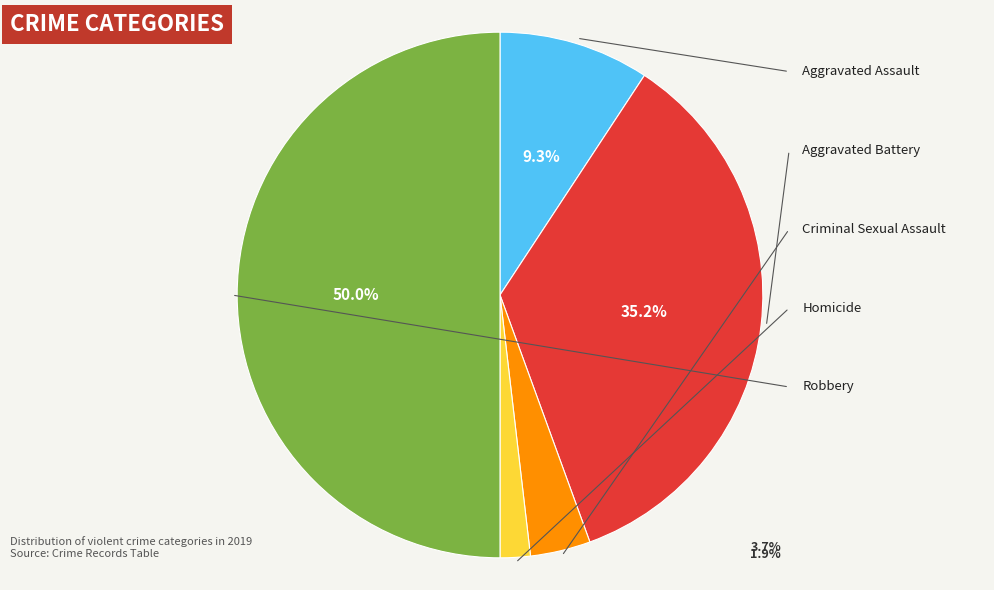

Does Homicide represent more than half of the total?

No